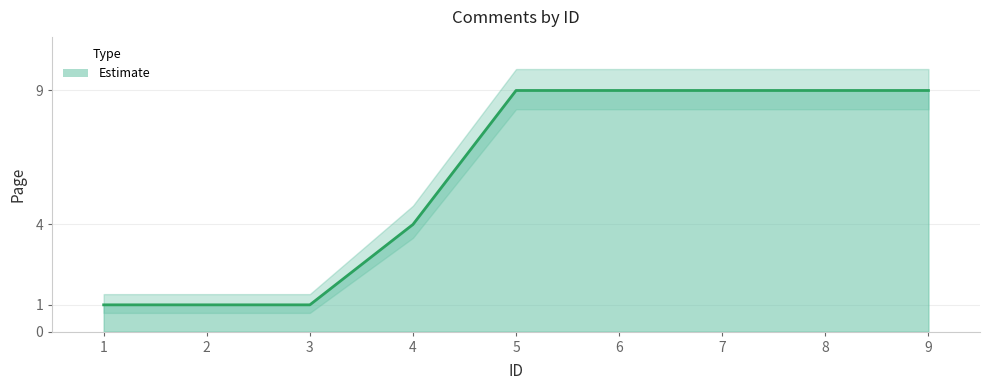

True or false: the data shows 9 at 5.

True